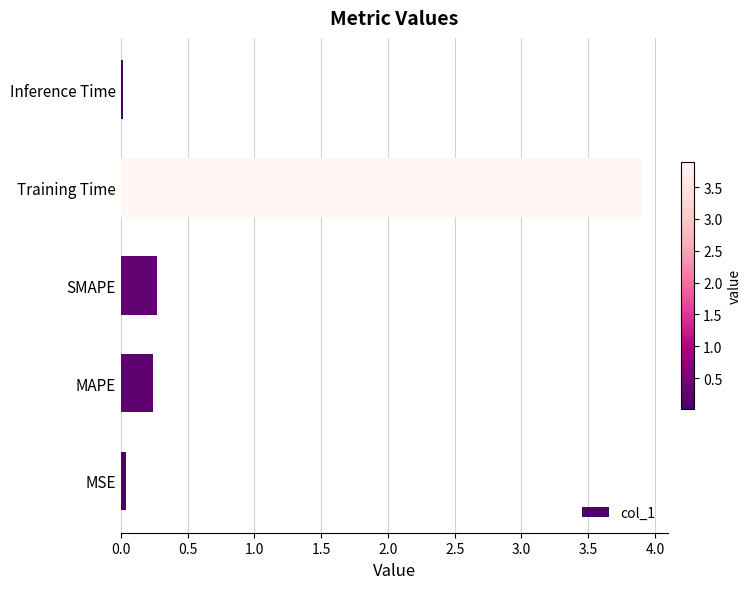

What is the sum of the values at Training Time and MAPE?

4.1